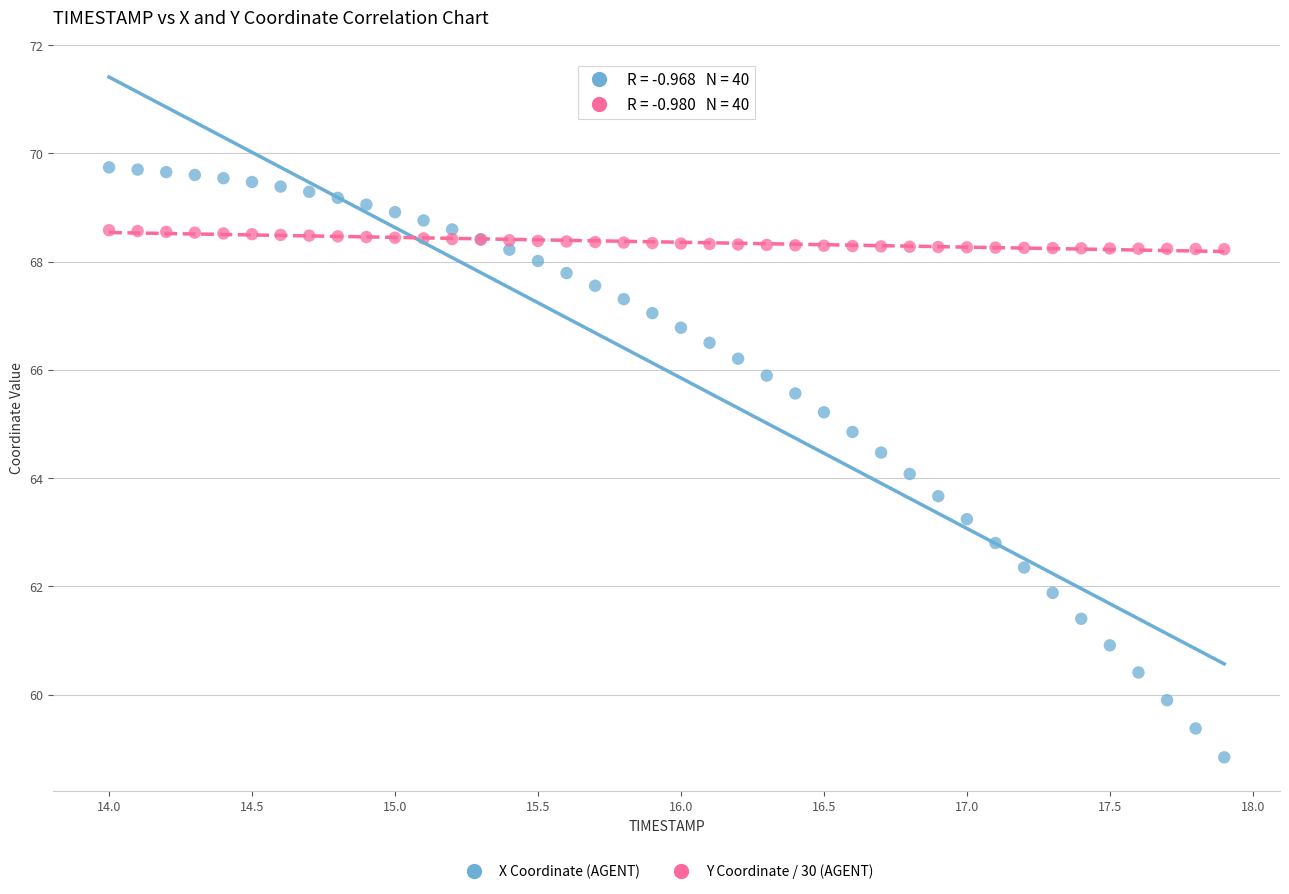

Which series reaches the minimum Y coordinate?

X Coordinate (AGENT)